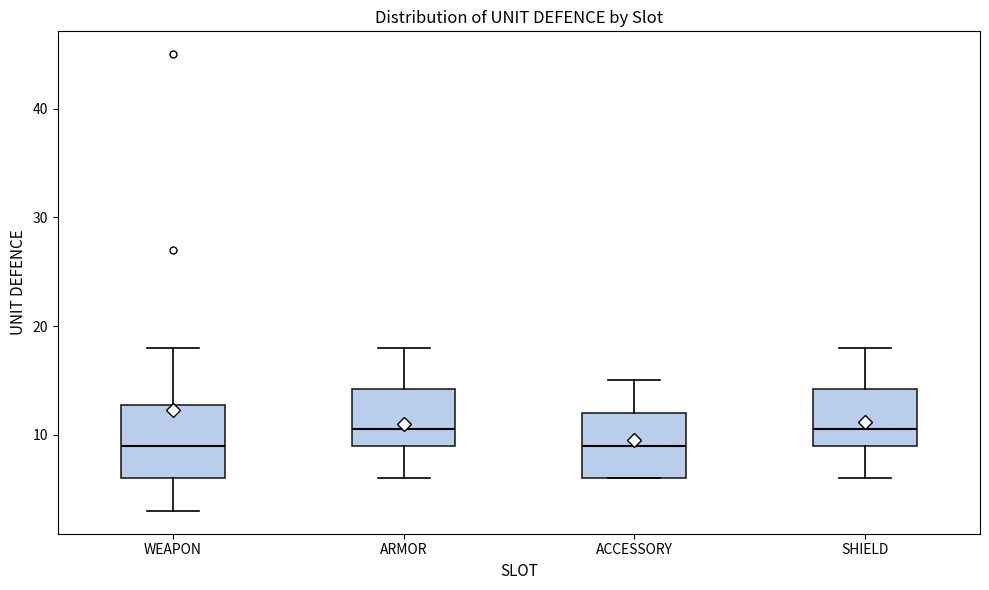

Reading left to right, transcribe this box plot: for each box, give where its median line is, the range the box spans, and where its two whiskers end, as read against the y-axis. The values are not printed on the chart, so give them approximately, as read against the axis.

WEAPON: median 9, box 6 to 13, whiskers 3 to 18
ARMOR: median 11, box 9 to 14, whiskers 6 to 18
ACCESSORY: median 9, box 6 to 12, whiskers 6 to 15
SHIELD: median 11, box 9 to 14, whiskers 6 to 18